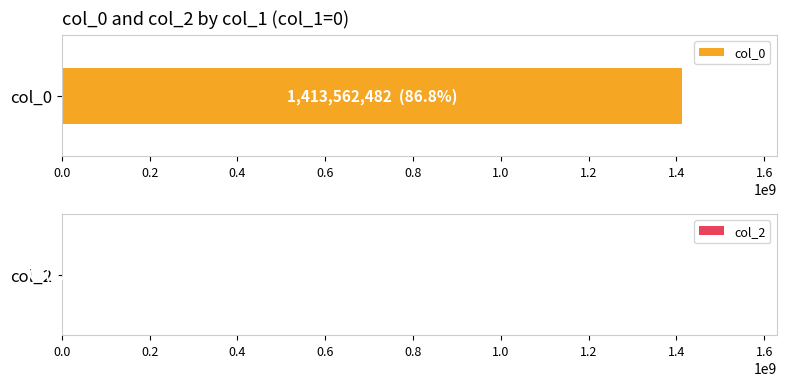

Is it true that col_2 equals 0 at 12?

True